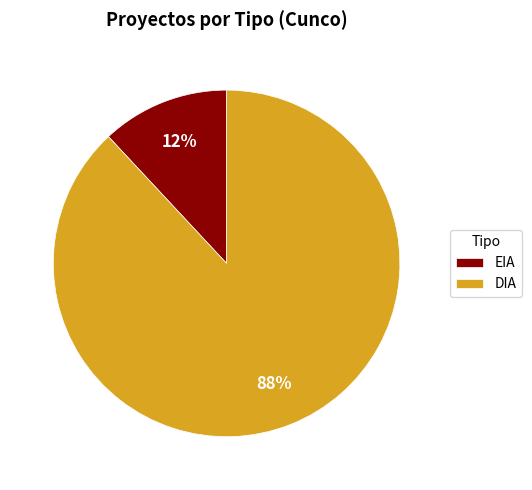

The DIA slice represents 99% of the pie. True or false?

False